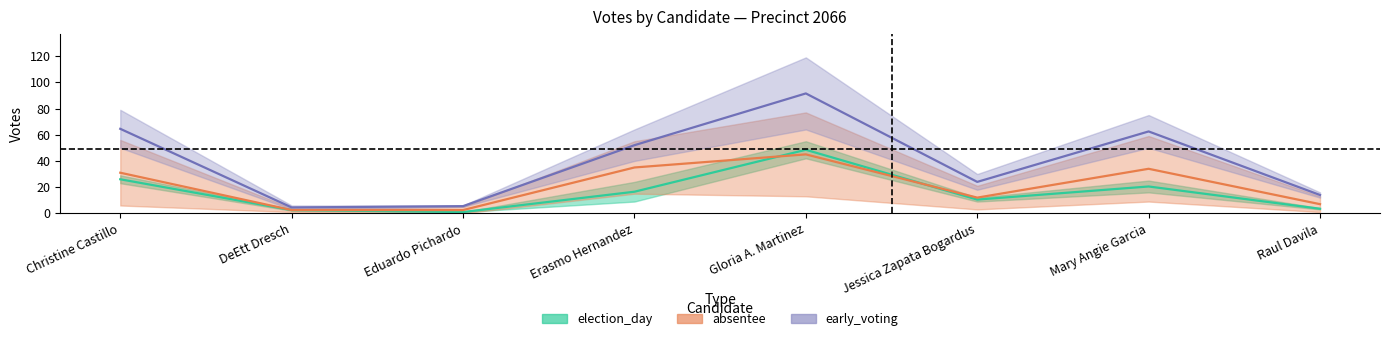

How many data points in early_voting are less than 52?

4